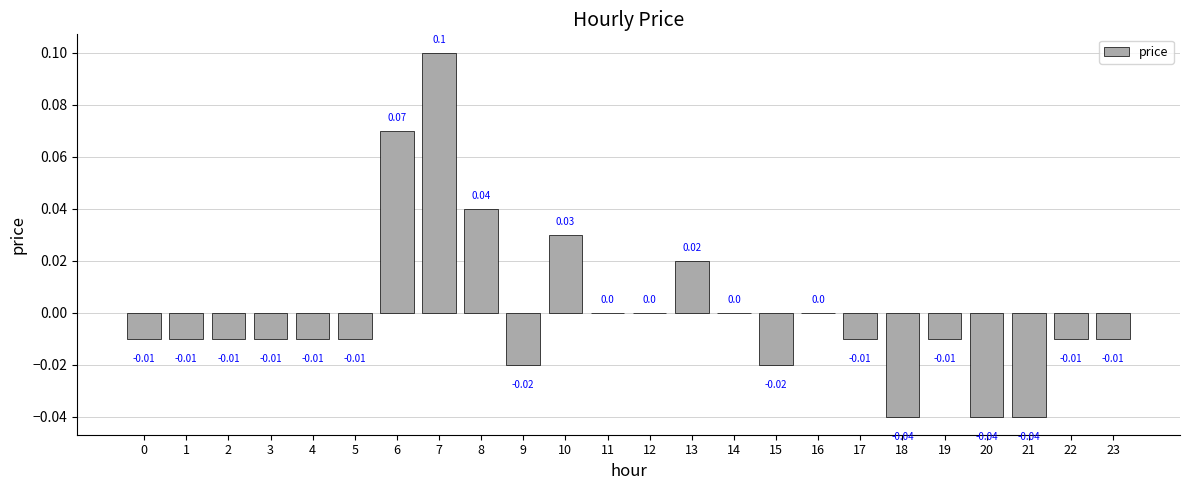

True or false: the data shows -0.0 at 3.

True